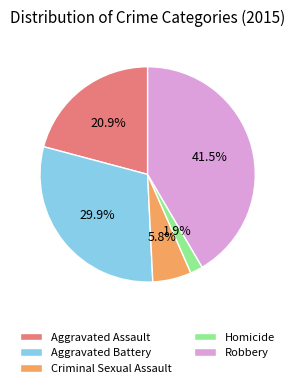

To the nearest percent, what is the difference between the largest and smallest slice percentages?

40%